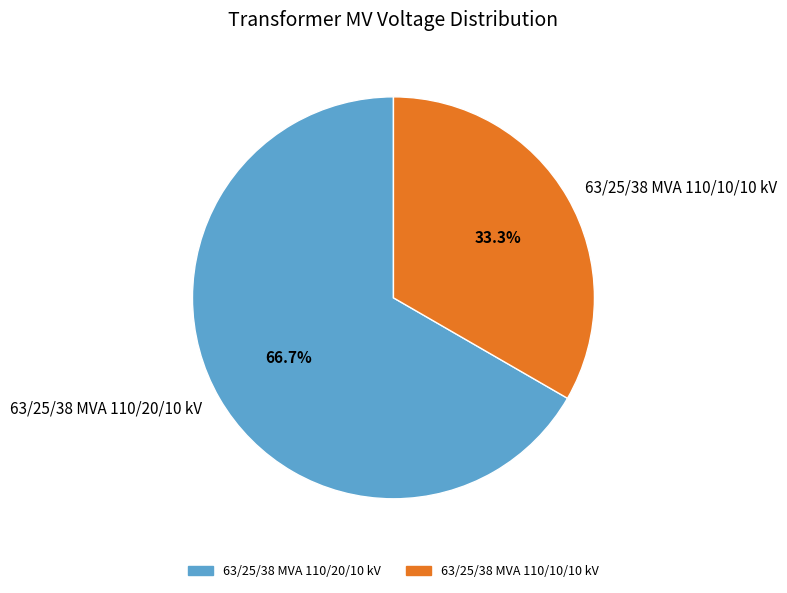

What is the total percentage of 63/25/38 MVA 110/10/10 kV and 63/25/38 MVA 110/20/10 kV?

100.0%